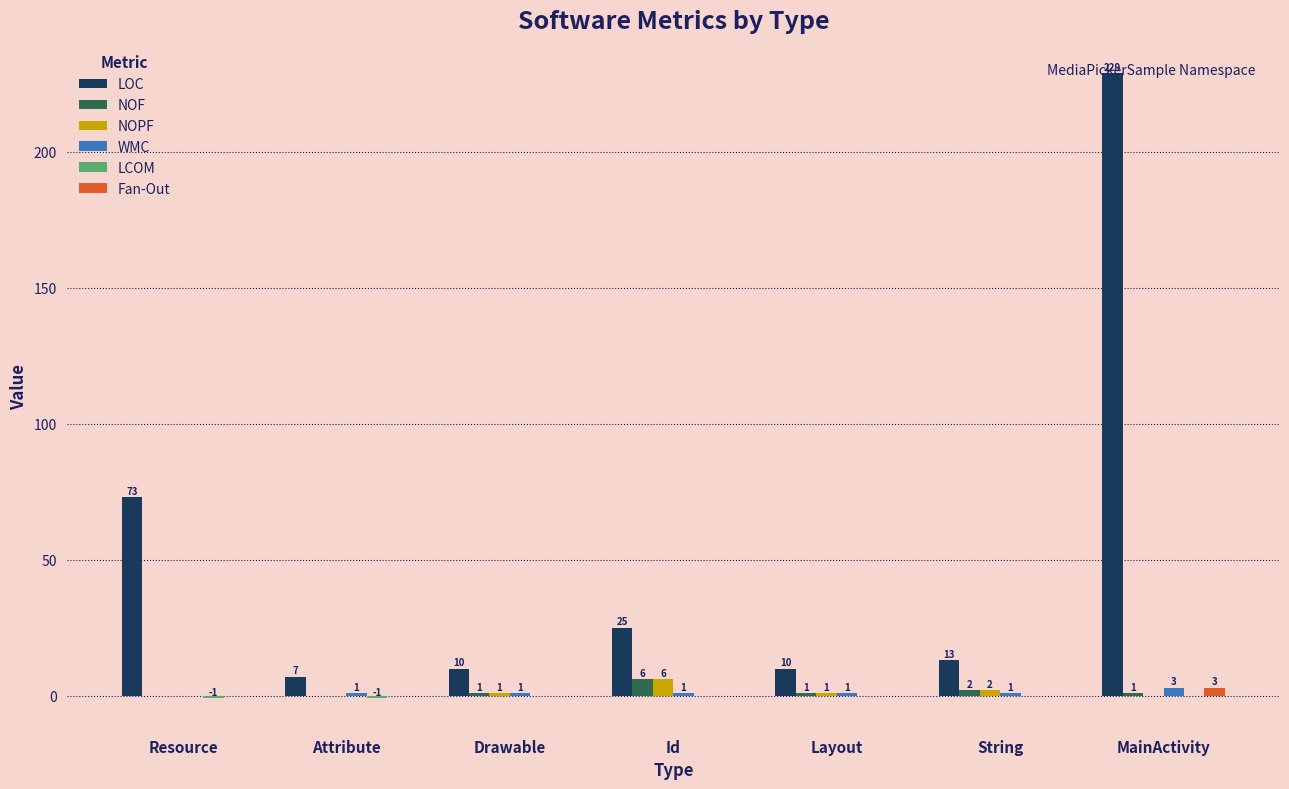

How many distinct data groups are displayed?

6